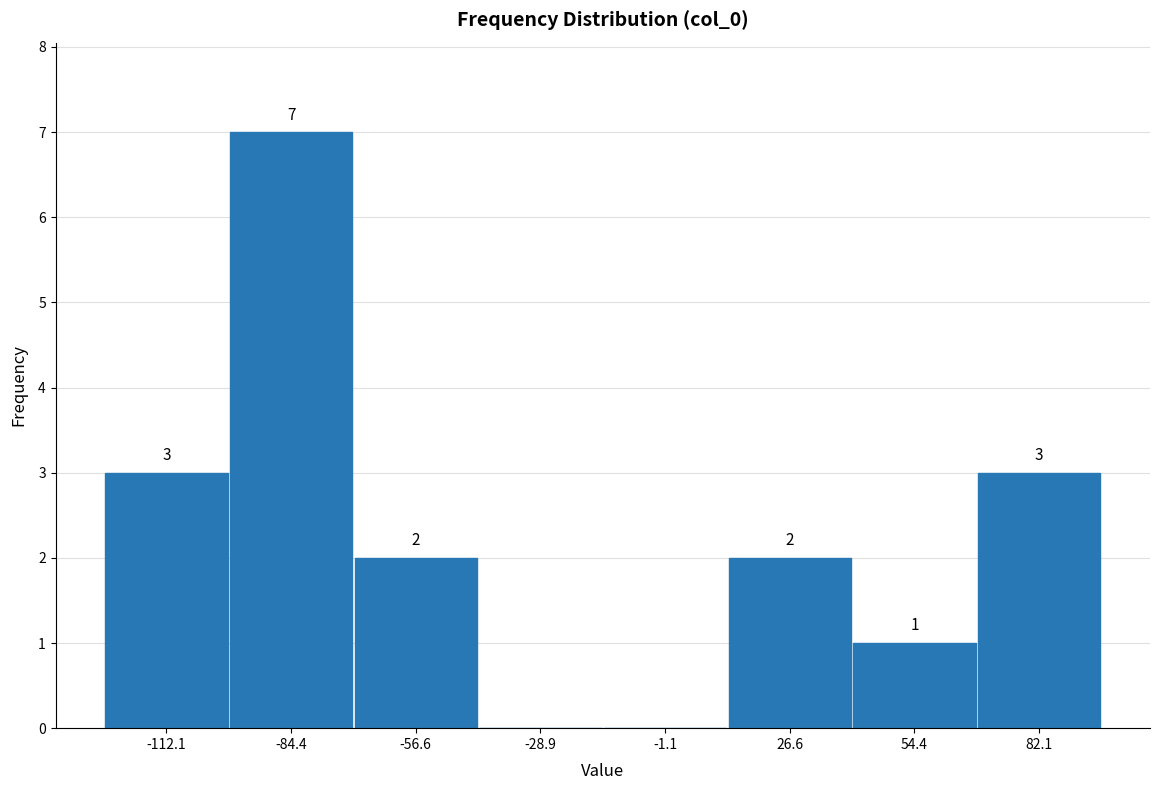

Over which range of the x-axis is the bar tallest?

-100 to -70